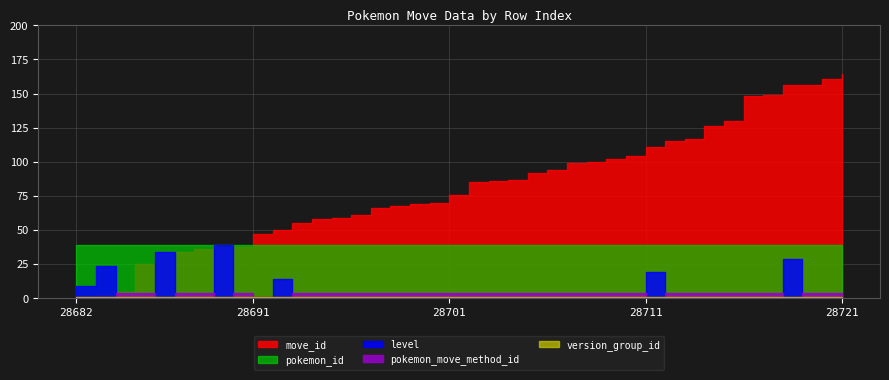

Is the value of version_group_id at 28689 greater than the value of pokemon_move_method_id at 28688?

No